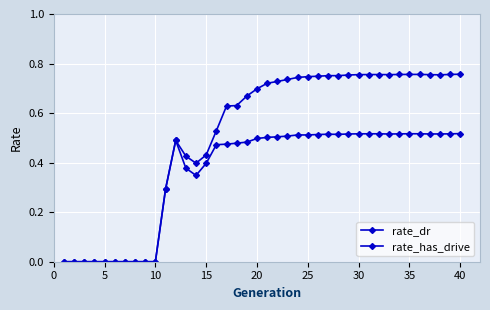

How many categories are shown in the chart?

40